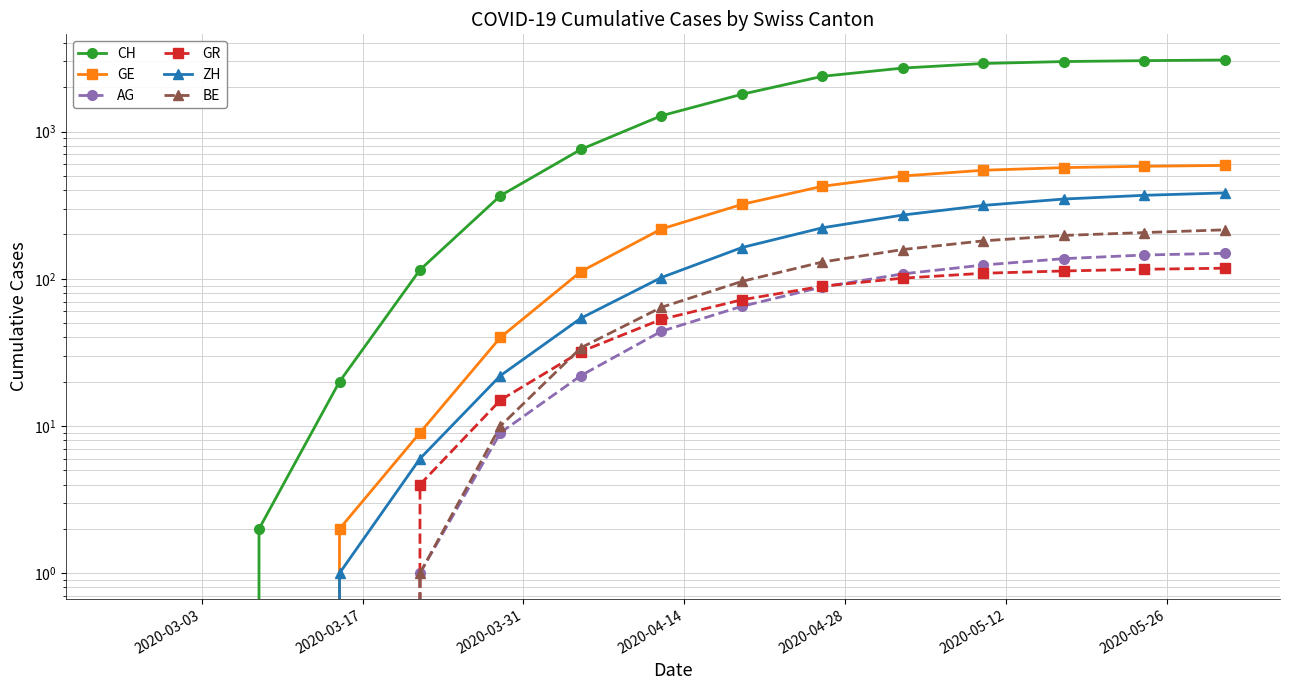

What is the sum of all CH values?

21391